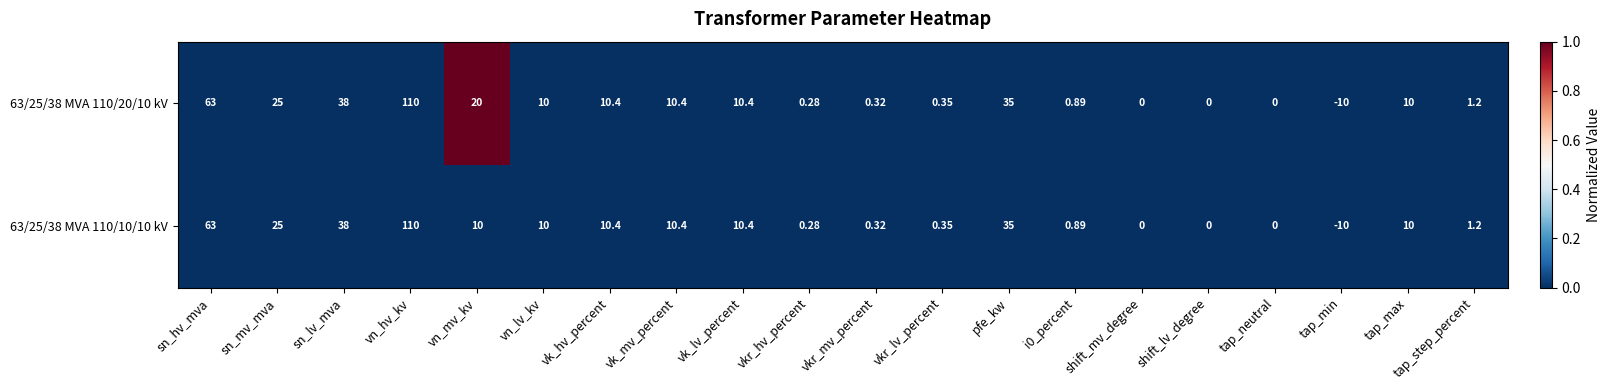

How many data points in 63/25/38 MVA 110/20/10 kV are less than 10?

9